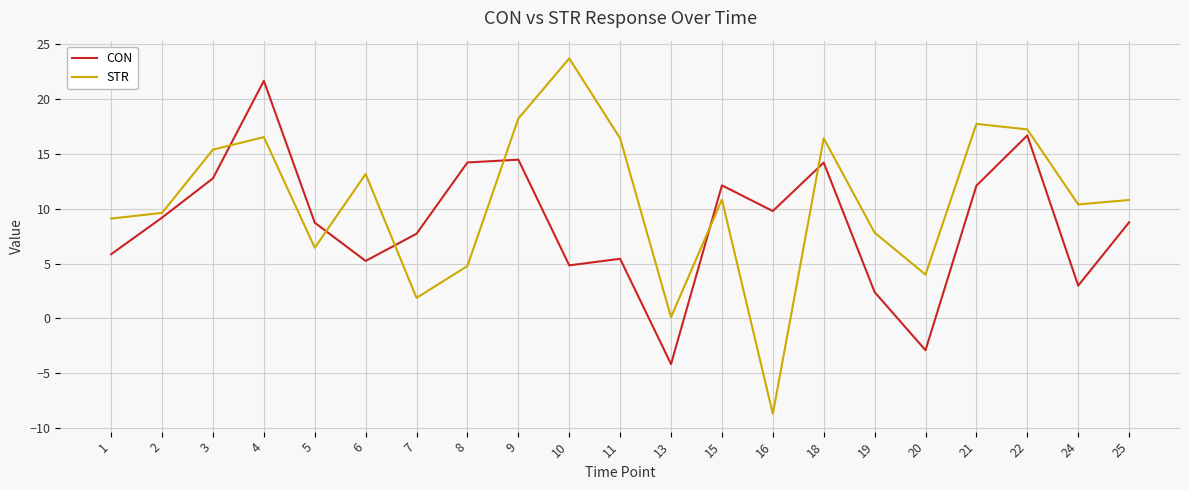

At which category is the sum across all series the highest?

4